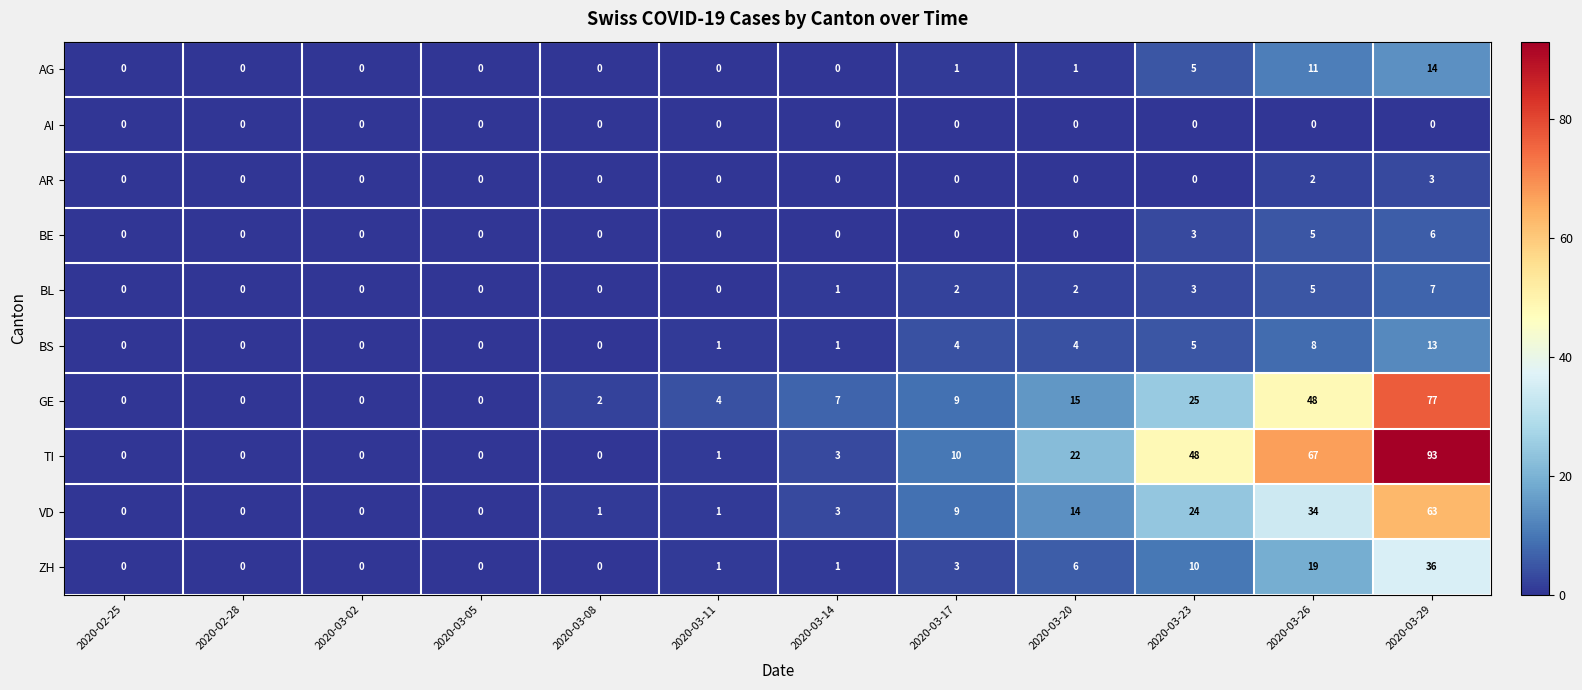

What is the total value across all series at 2020-03-08?

3